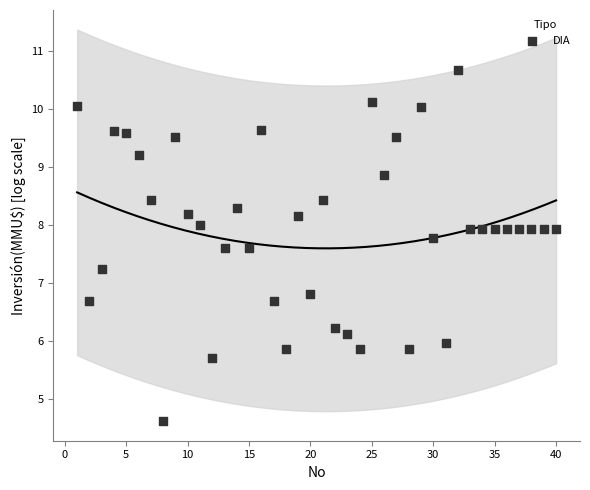

What is the range of X values (max minus min)?

39.0